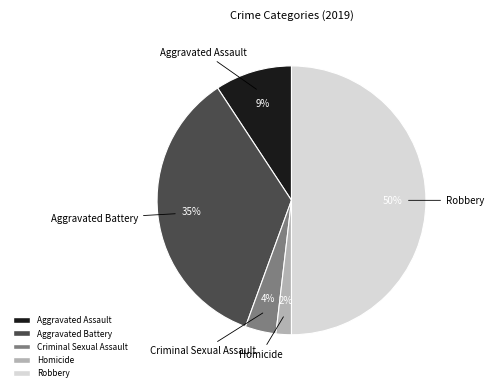

Is it true that Robbery is 50% of the pie?

True